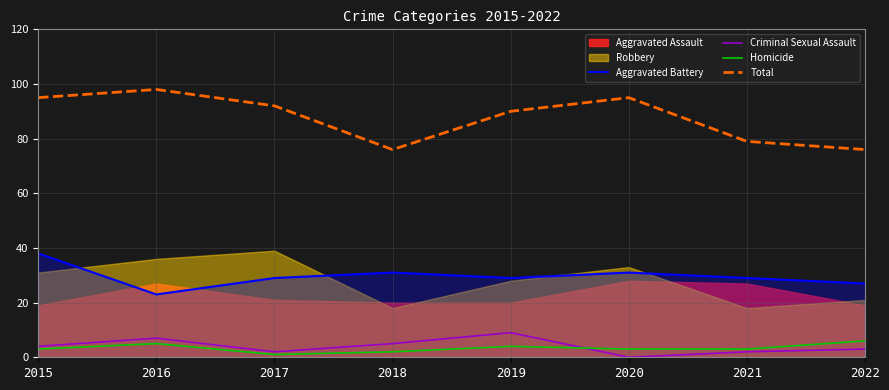

What is the sum of all Aggravated Battery values?

237